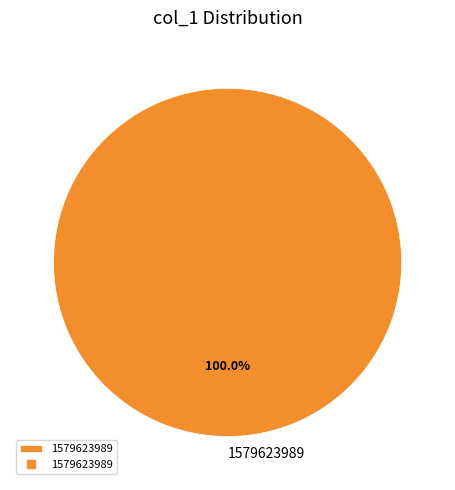

To the nearest percent, what portion does 1579623989 represent?

100%